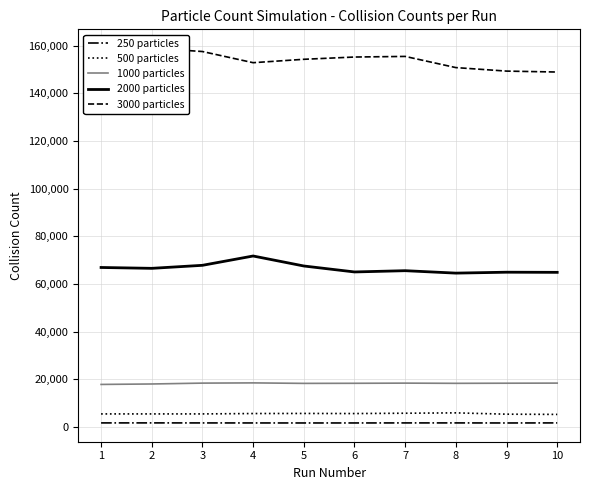

Is the value of 1000 particles at 2 greater than the value of 500 particles at 10?

Yes